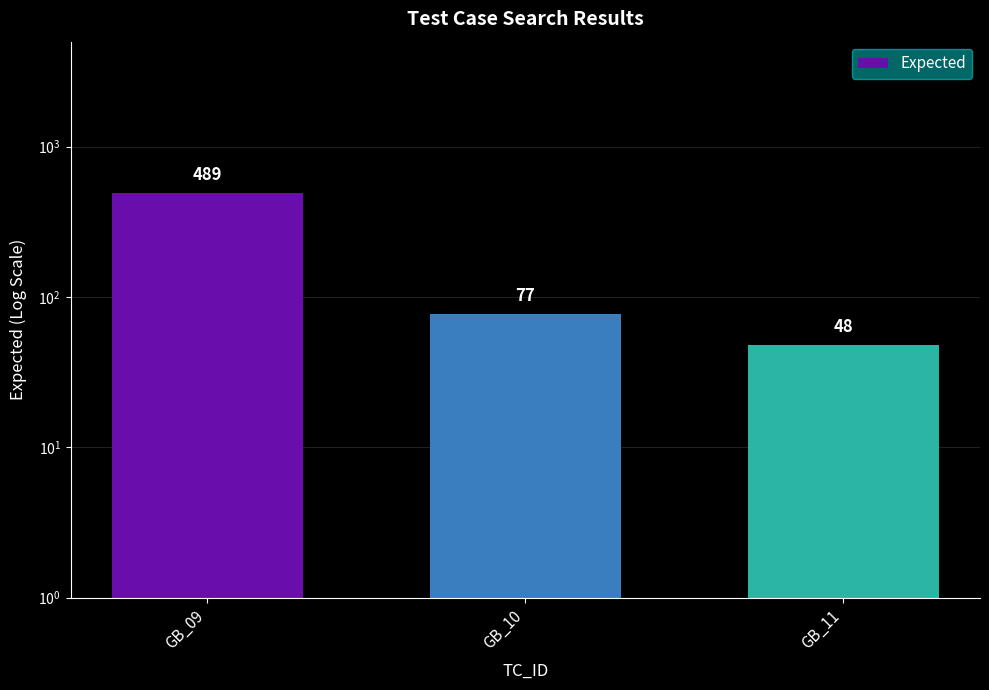

Reading left to right, list all the values displayed in this chart.

489	77	48